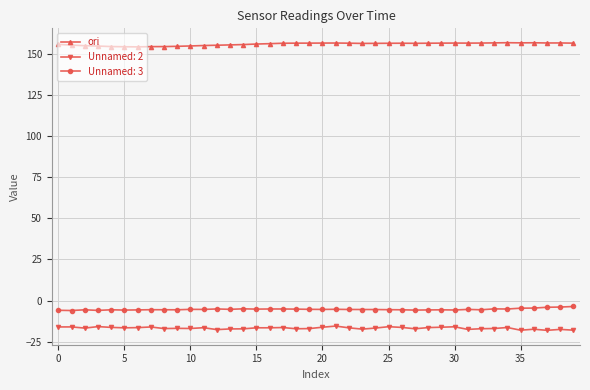

What is the value of the Unnamed: 2 point at the 40th from the left?

-18.0